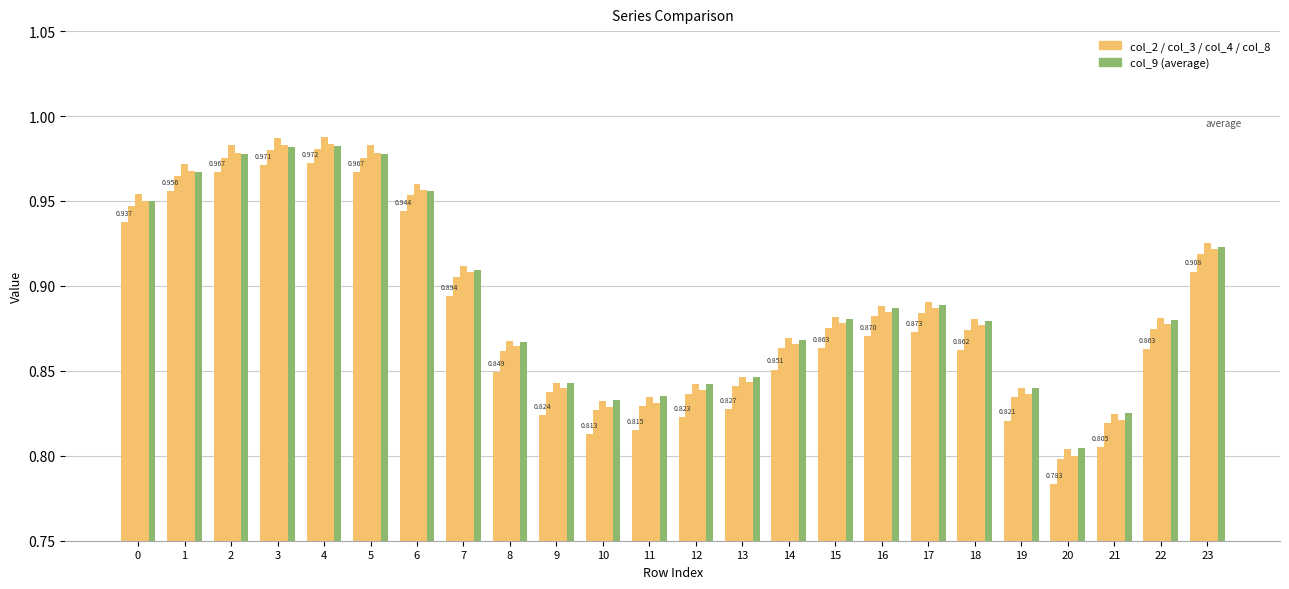

Reading left to right, transcribe all the data shown in this chart.

col_2: 0.9	1.0	1.0	1.0	1.0	1.0	0.9	0.9	0.8	0.8	0.8	0.8	0.8	0.8	0.9	0.9	0.9	0.9	0.9	0.8	0.8	0.8	0.9	0.9
col_3: 0.9	1.0	1.0	1.0	1.0	1.0	1.0	0.9	0.9	0.8	0.8	0.8	0.8	0.8	0.9	0.9	0.9	0.9	0.9	0.8	0.8	0.8	0.9	0.9
col_4: 1.0	1.0	1.0	1.0	1.0	1.0	1.0	0.9	0.9	0.8	0.8	0.8	0.8	0.8	0.9	0.9	0.9	0.9	0.9	0.8	0.8	0.8	0.9	0.9
col_8: 0.9	1.0	1.0	1.0	1.0	1.0	1.0	0.9	0.9	0.8	0.8	0.8	0.8	0.8	0.9	0.9	0.9	0.9	0.9	0.8	0.8	0.8	0.9	0.9
col_9: 0.9	1.0	1.0	1.0	1.0	1.0	1.0	0.9	0.9	0.8	0.8	0.8	0.8	0.8	0.9	0.9	0.9	0.9	0.9	0.8	0.8	0.8	0.9	0.9